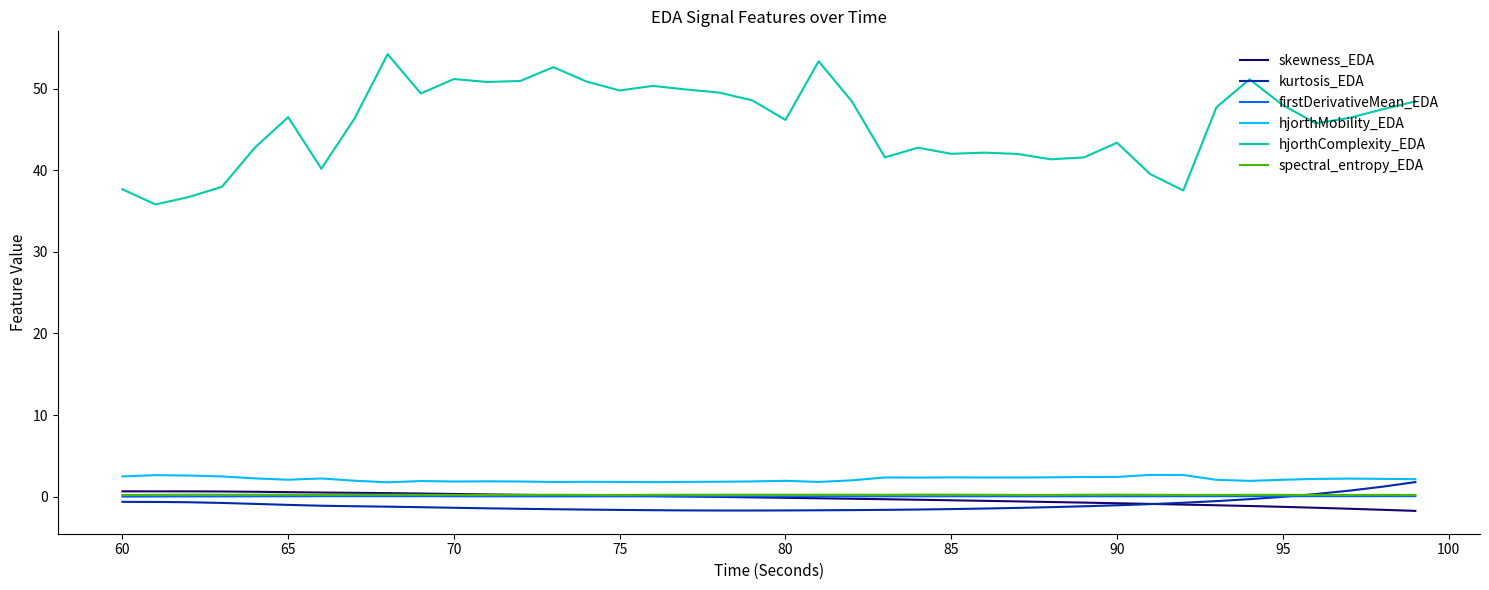

What is the minimum value shown in the chart?

-1.8